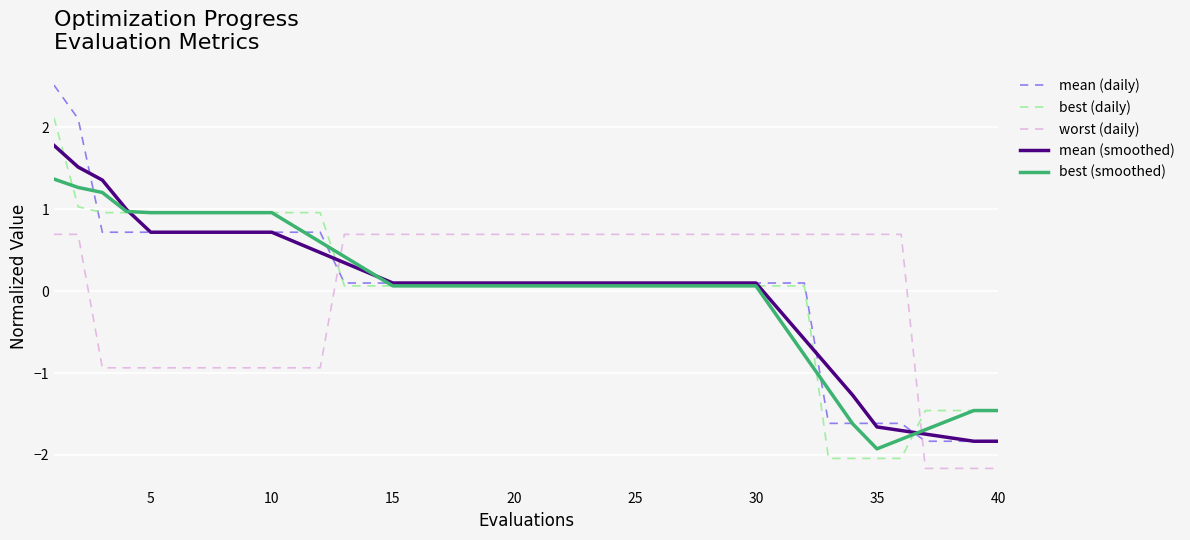

How many values in the worst (daily) series exceed 0?

26